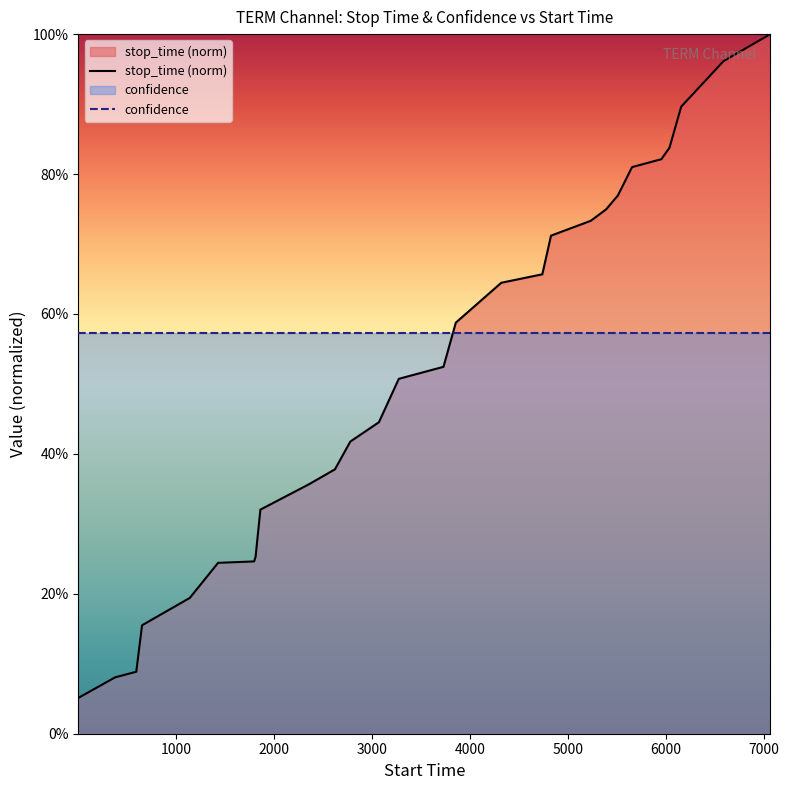

What is the greatest value displayed?

1.0